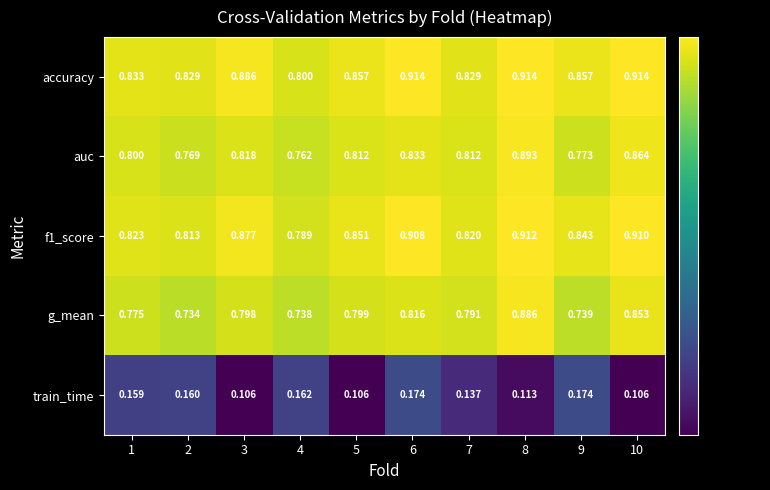

Is the value of accuracy at 7 greater than the value of g_mean at 4?

Yes